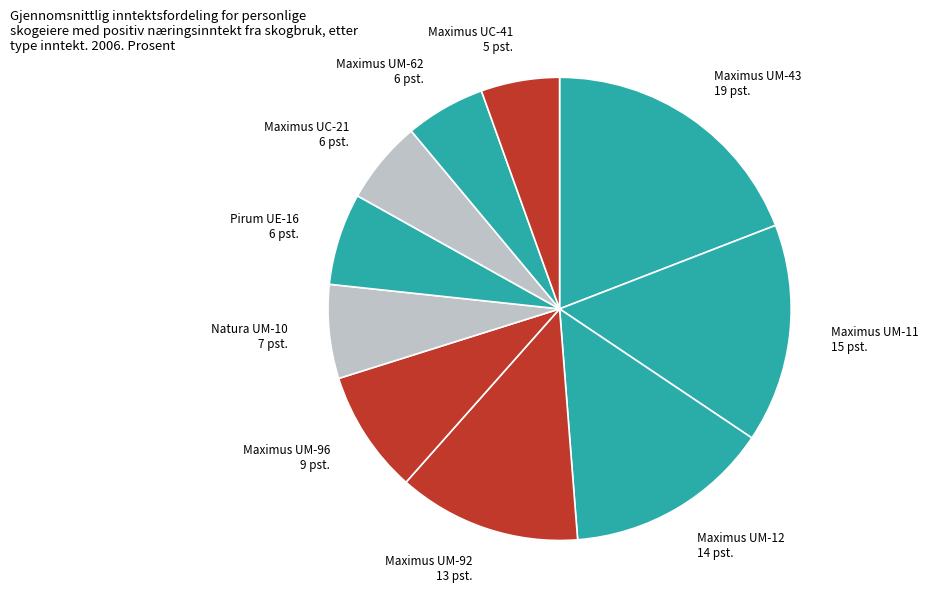

Which category has the biggest portion of the pie?

Maximus UM-43